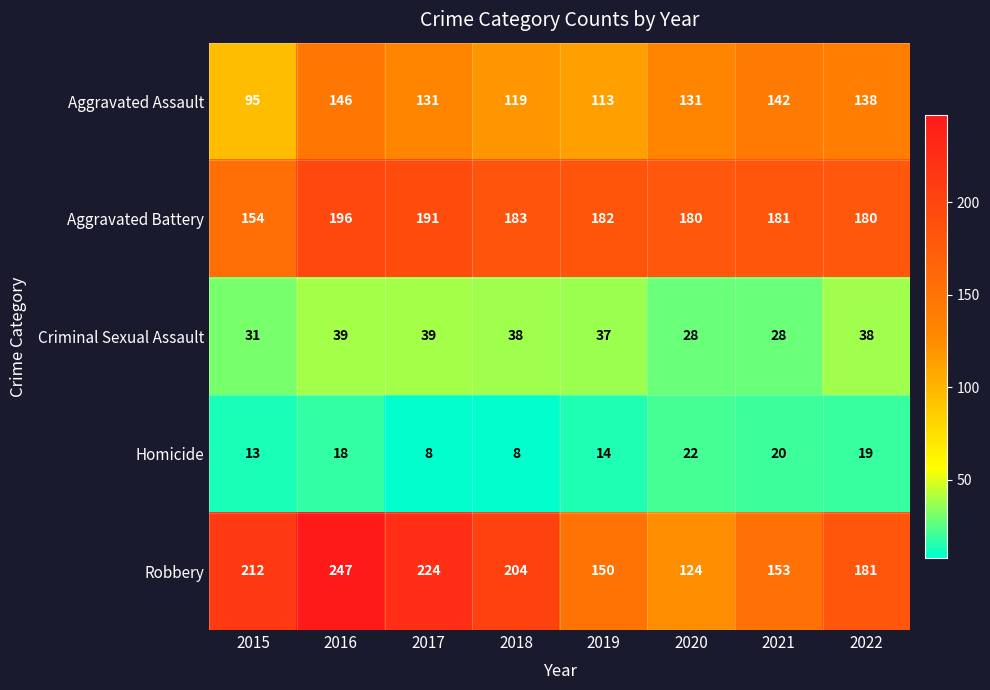

Between 2019 and 2021, which series saw the biggest shift?

Aggravated Assault